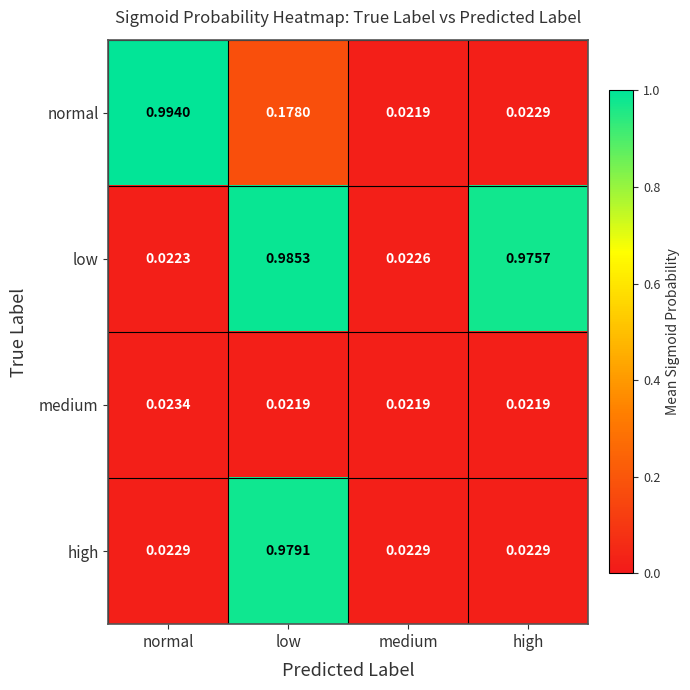

Which series has the largest total across all categories?

low